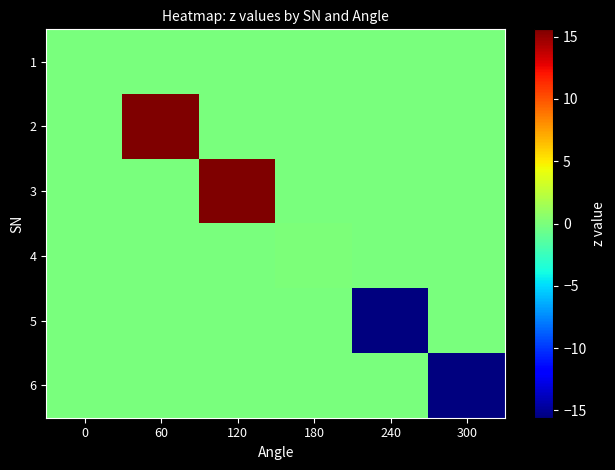

Rank the series at 60 from highest to lowest value.

2, 1, 3, 4, 5, 6